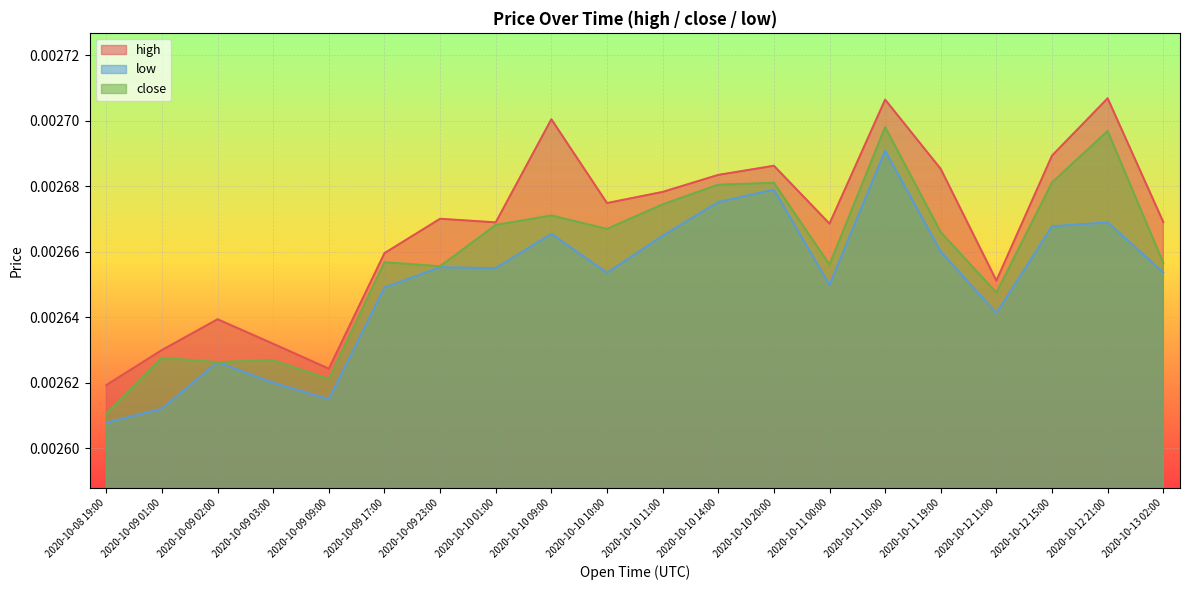

Between 2020-10-11 10:00 and 2020-10-12 21:00, which series saw the biggest shift?

low